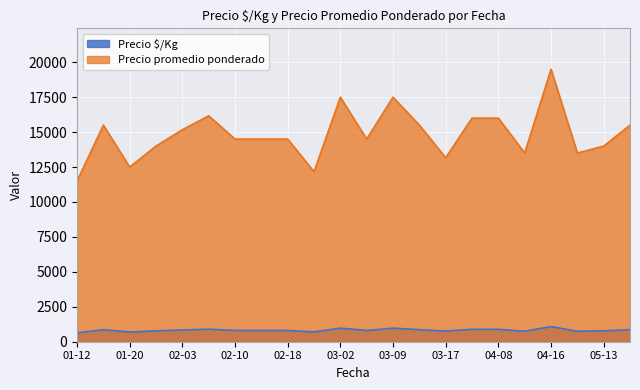

Where is the first local minimum for Precio promedio ponderado?

01-20